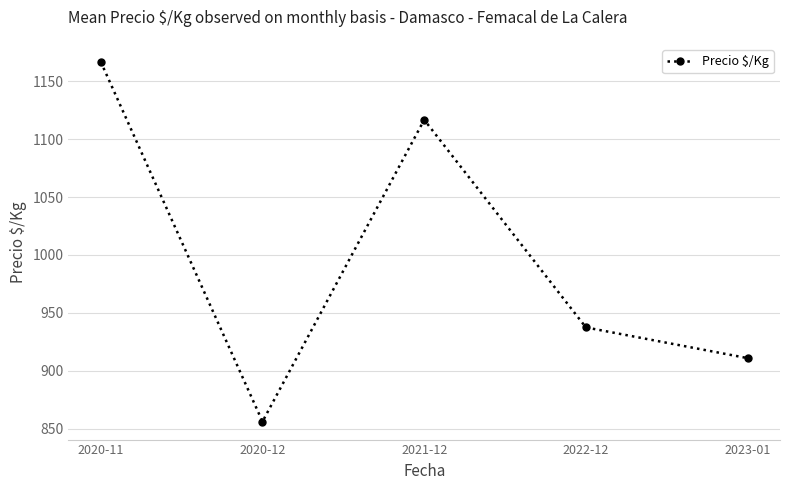

What is the difference between the maximum and second lowest values?

255.7